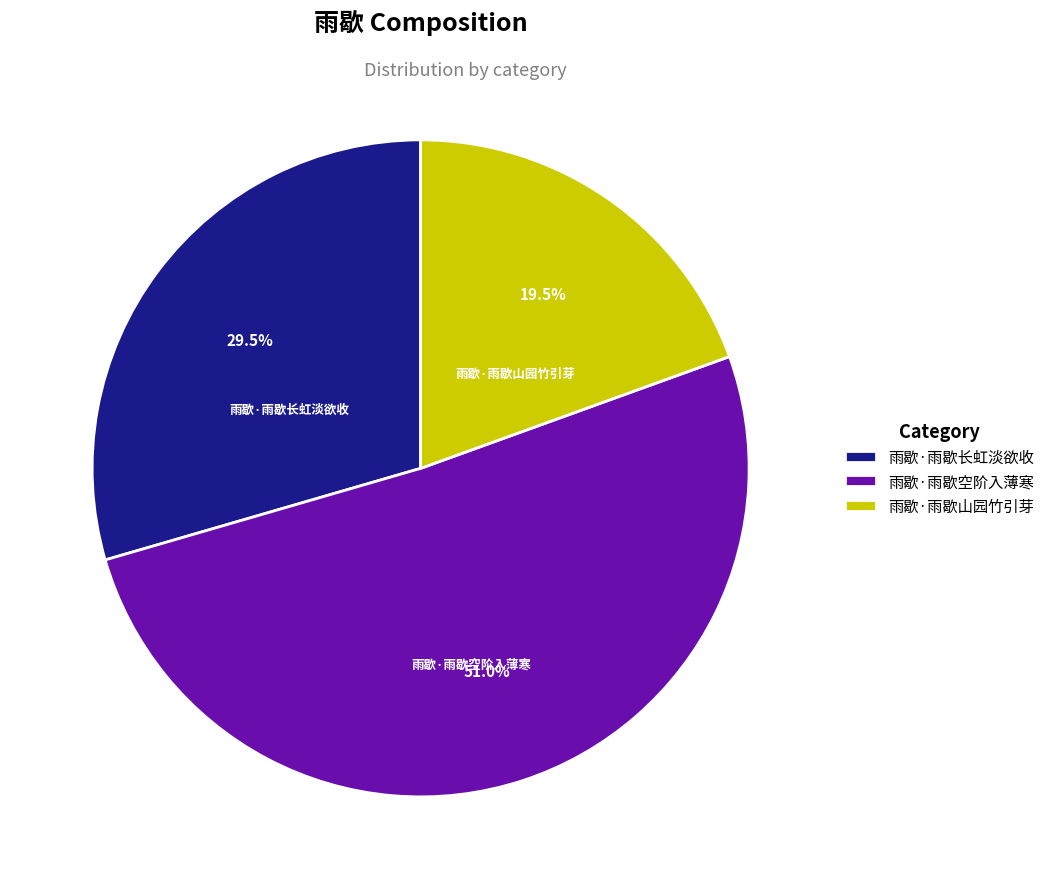

Rank the categories by value from lowest to highest.

雨歇·雨歇山园竹引芽, 雨歇·雨歇长虹淡欲收, 雨歇·雨歇空阶入薄寒